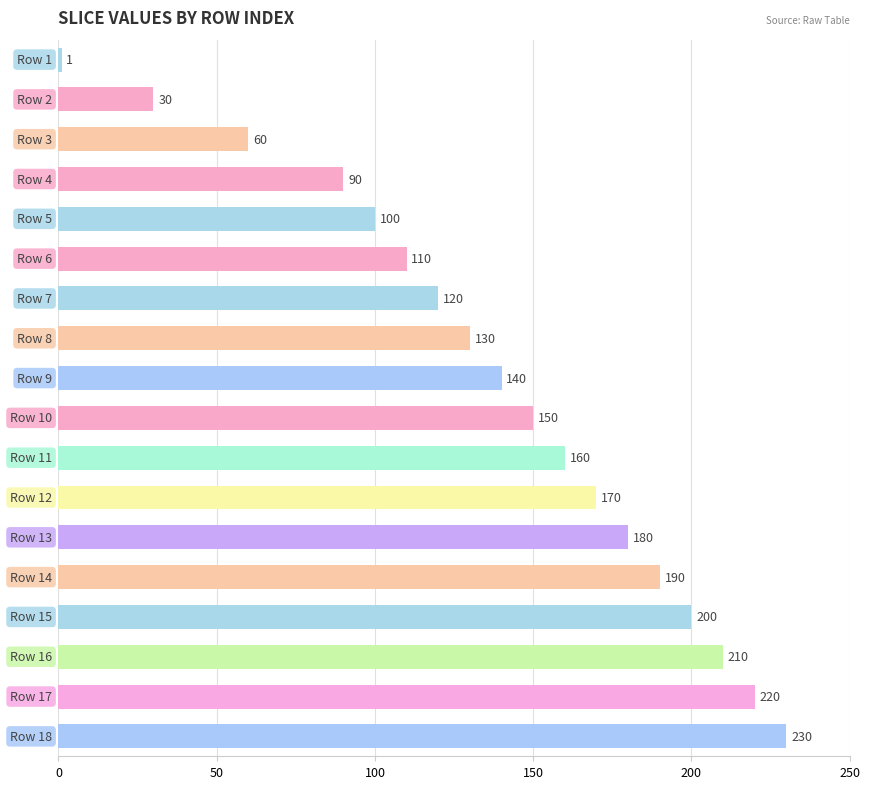

What is the maximum value shown in the chart?

230